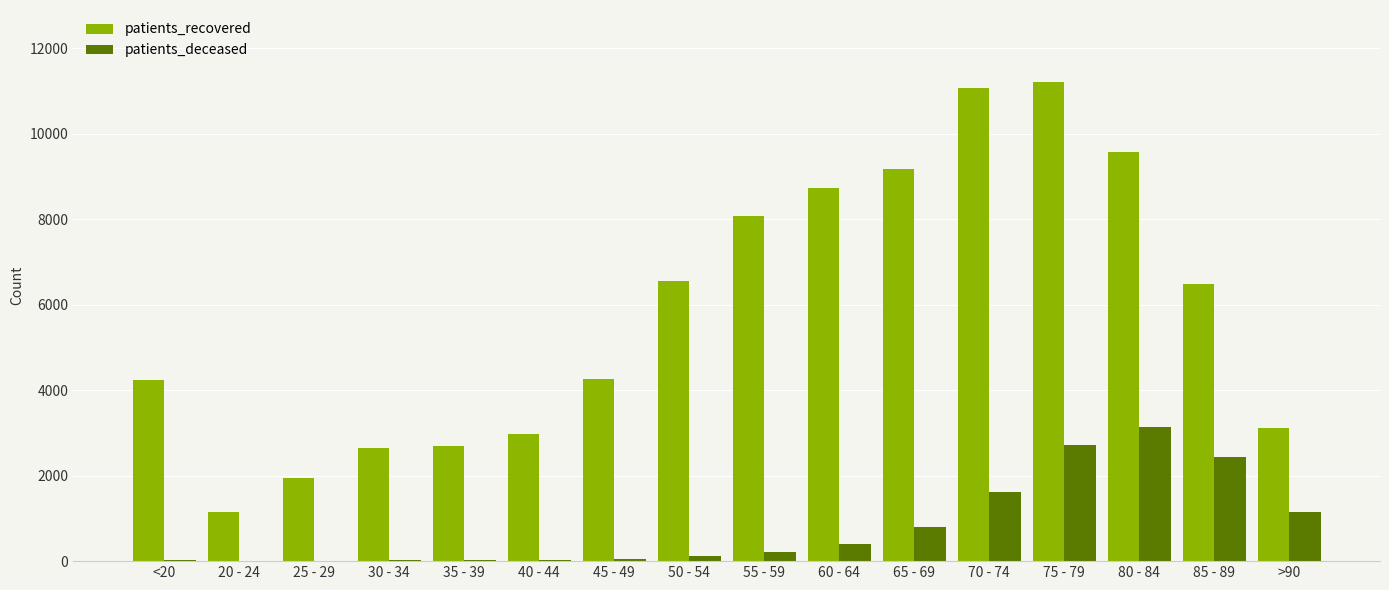

At which category is the sum across all series the highest?

75 - 79